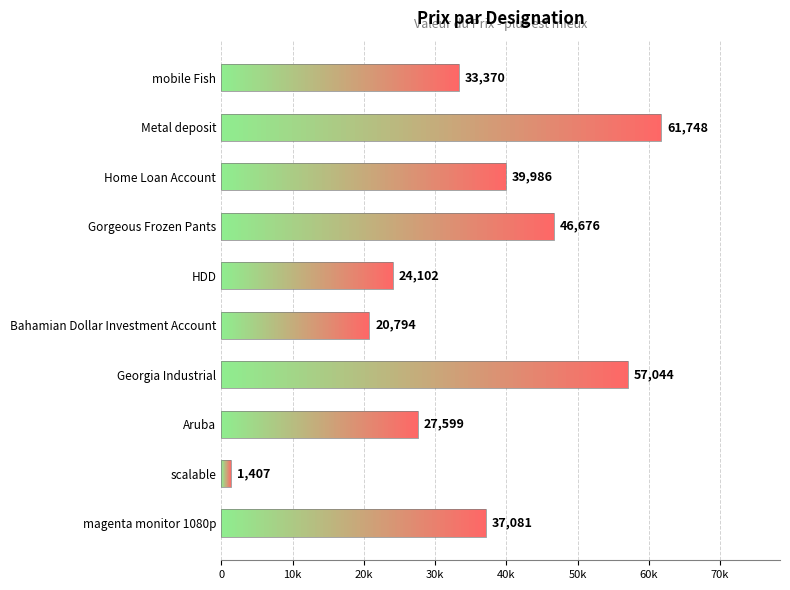

Does the chart contain any negative values?

No